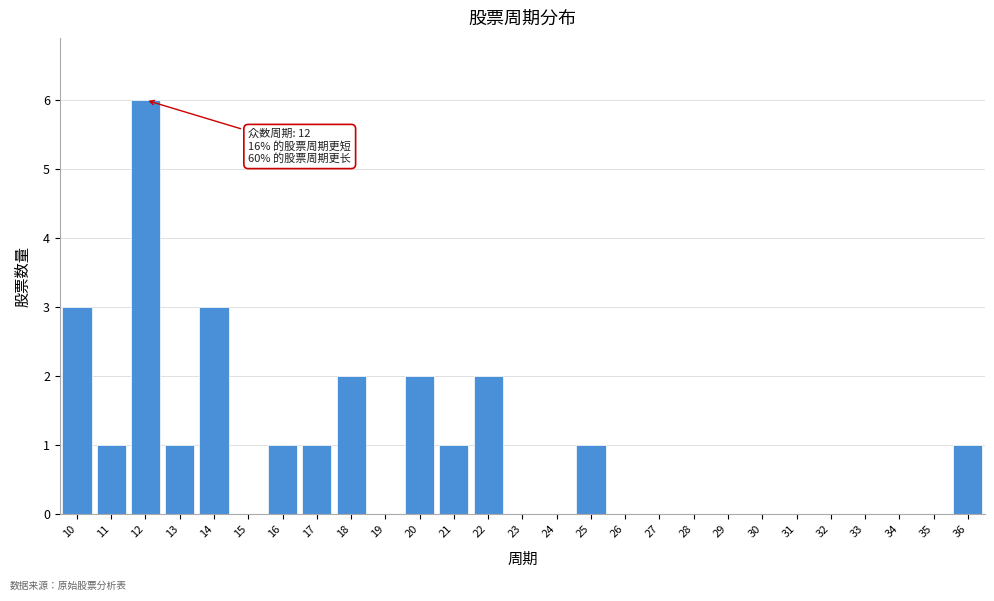

Over which range of the x-axis is the bar tallest?

11.5 to 12.5